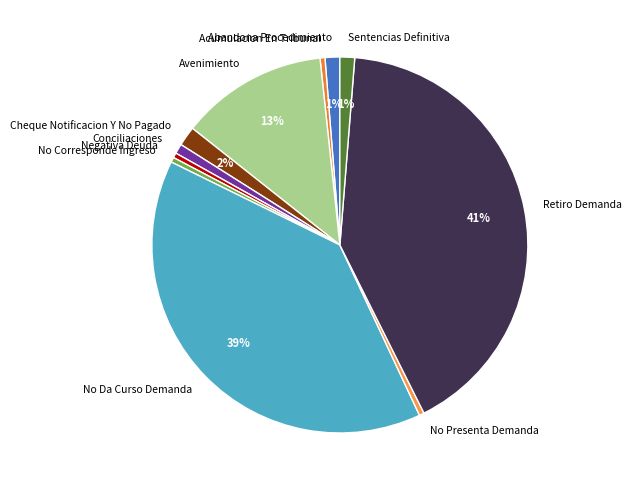

How many segments does this pie chart have?

11